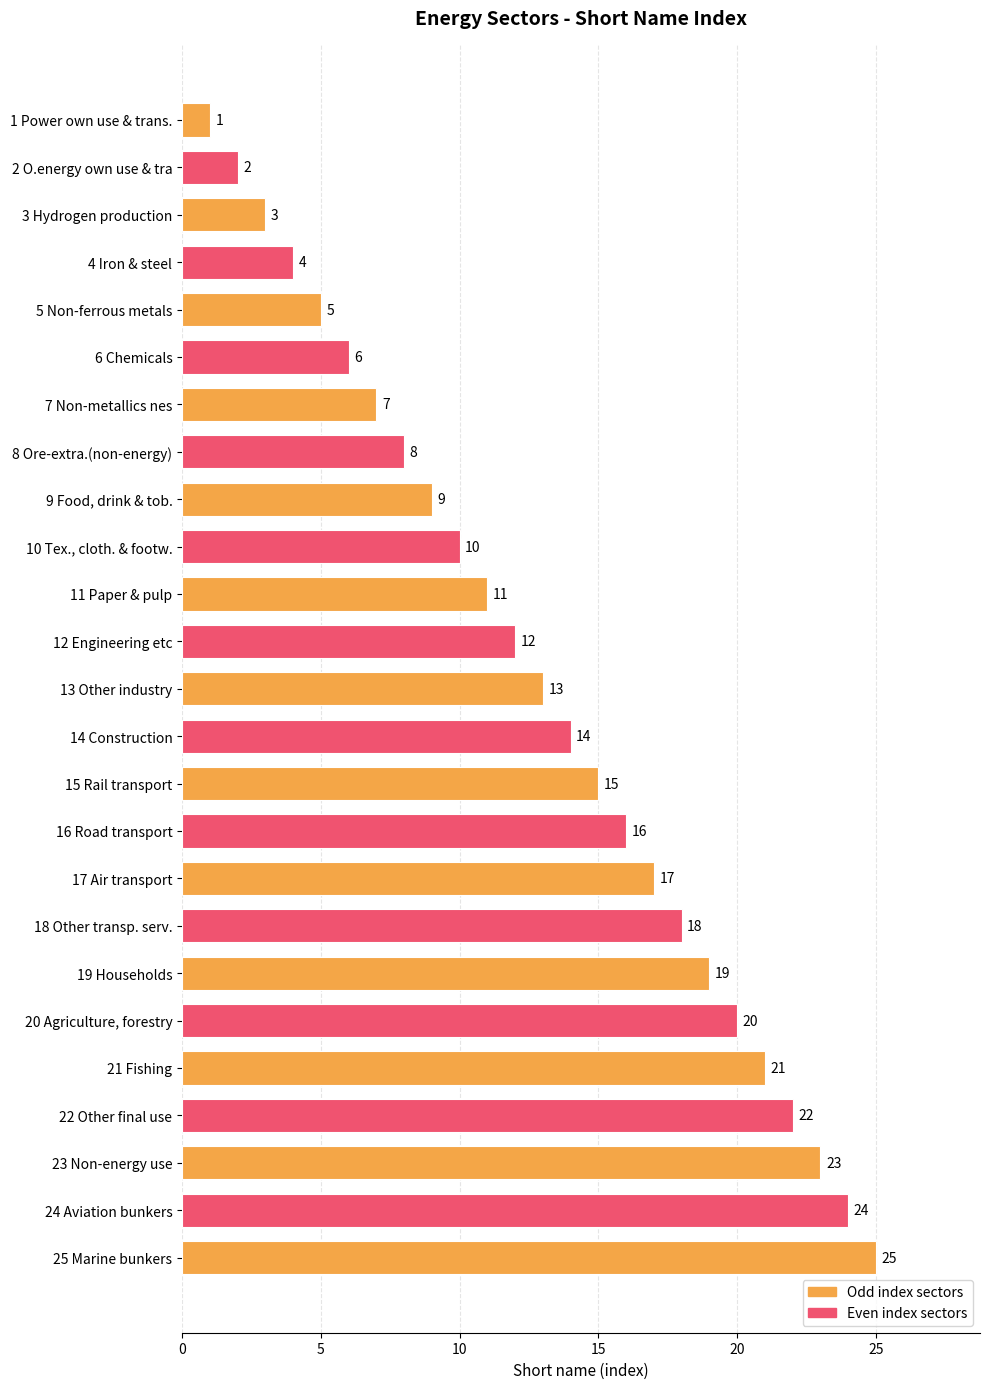

What is the average value?

13